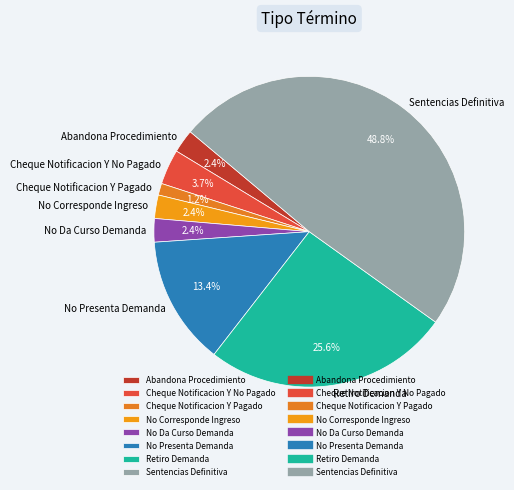

The Abandona Procedimiento slice represents 2% of the pie. True or false?

True